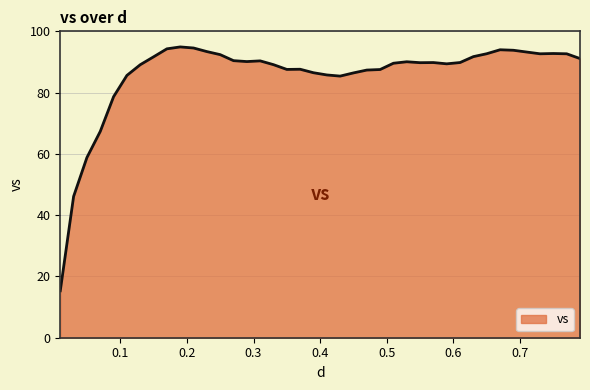

True or false: there are more than 1 points higher than both neighbors.

True